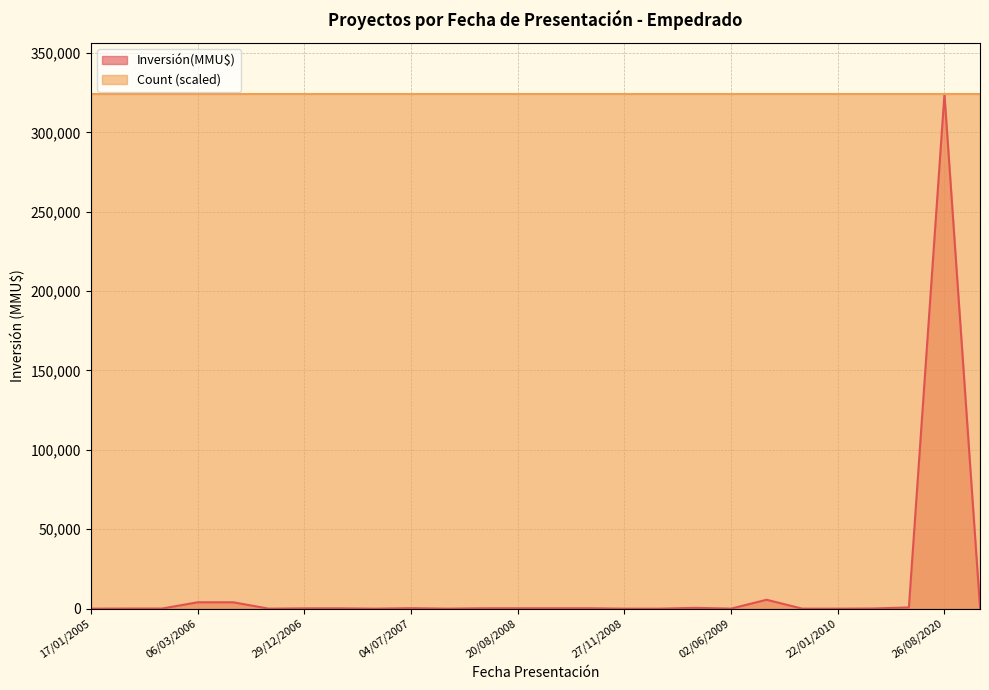

How many positive values does the Inversión(MMU$) series have?

19